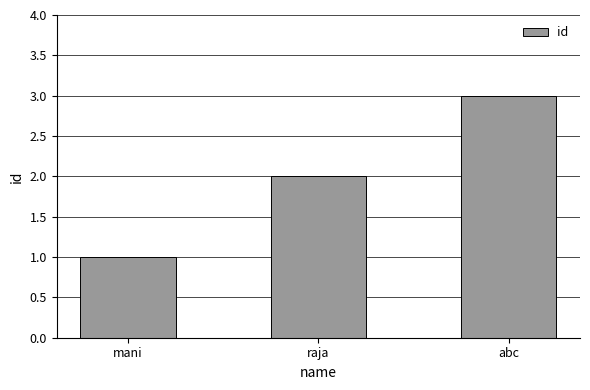

Are the bars horizontal?

No